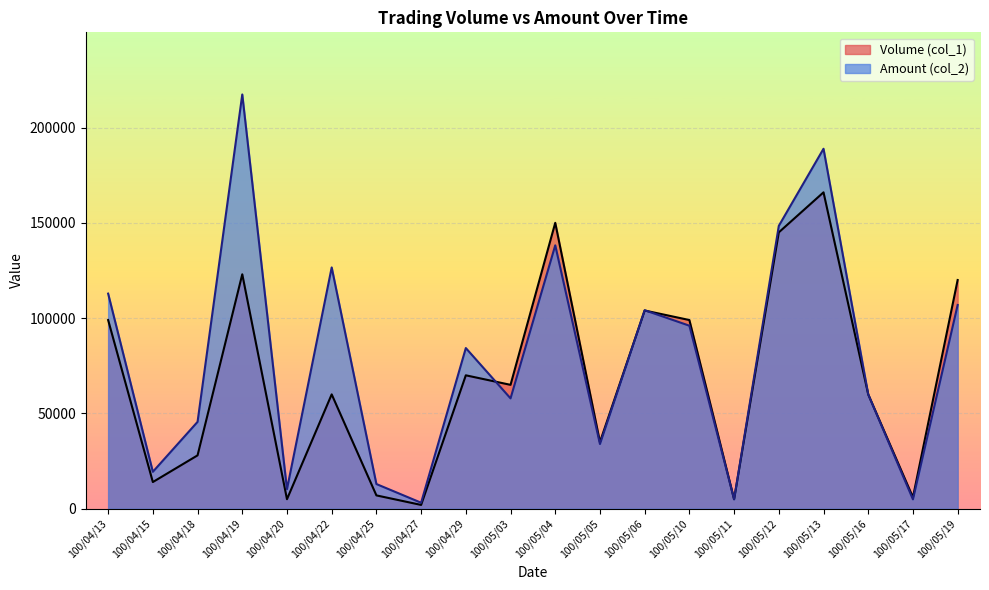

True or false: Volume (col_1) has a value of 136083 at 100/04/13.

False